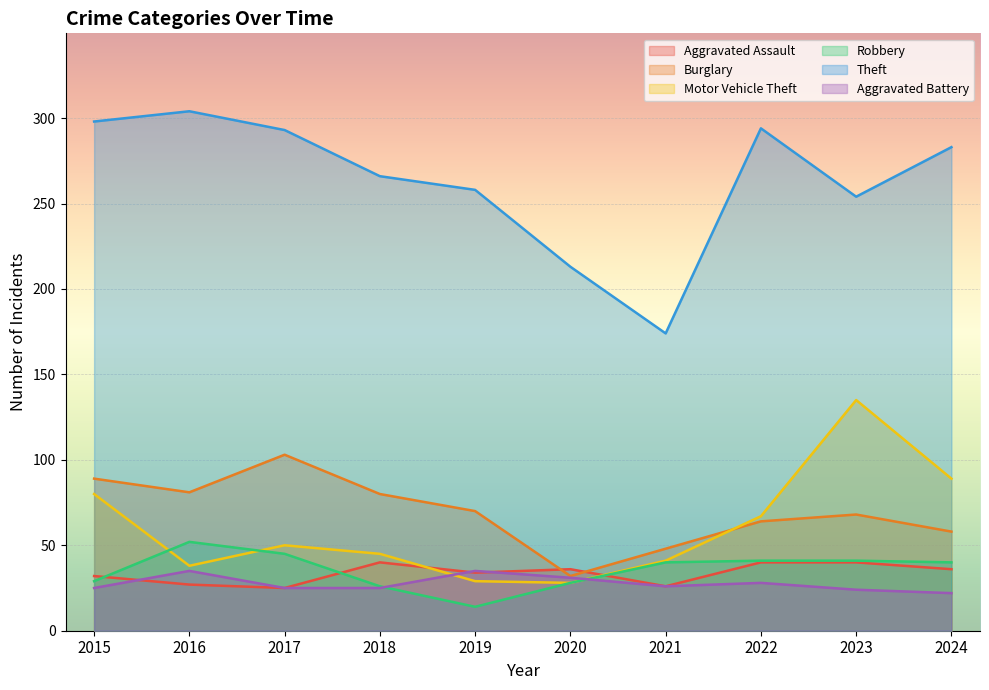

Which category has the highest value in the Theft series?

2016